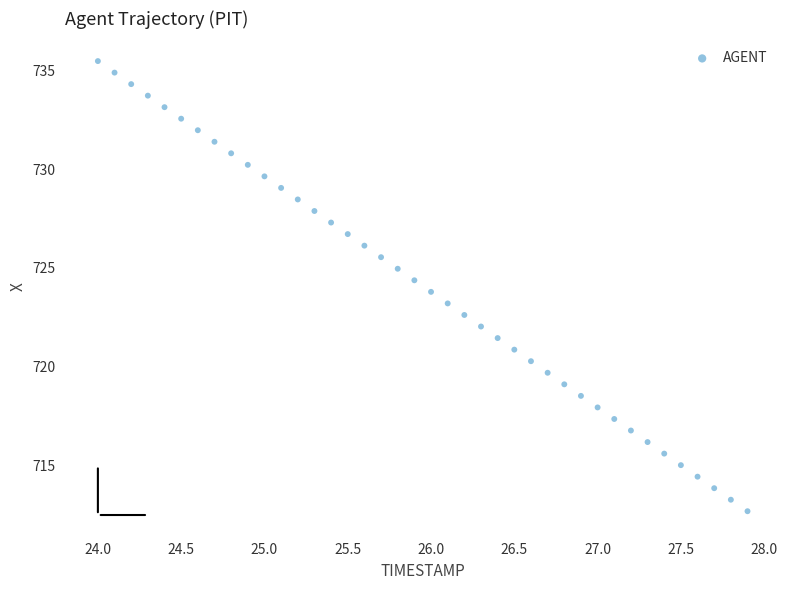

What is the range of Y values (max minus min)?

22.8